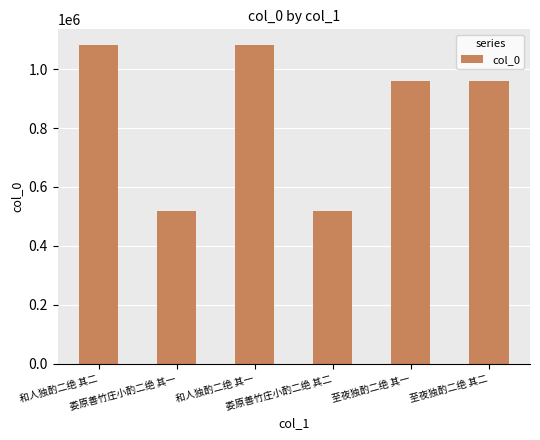

What is the smallest value displayed?

518752